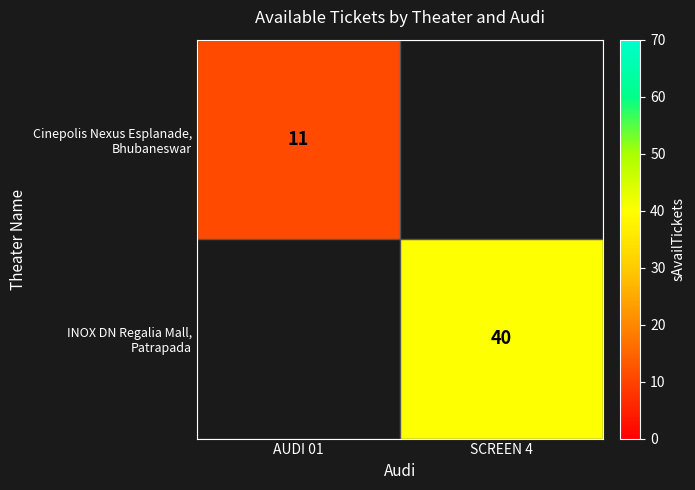

Rank the series by their average value, from lowest to highest.

Cinepolis Nexus Esplanade, Bhubaneswar, INOX DN Regalia Mall, Patrapada